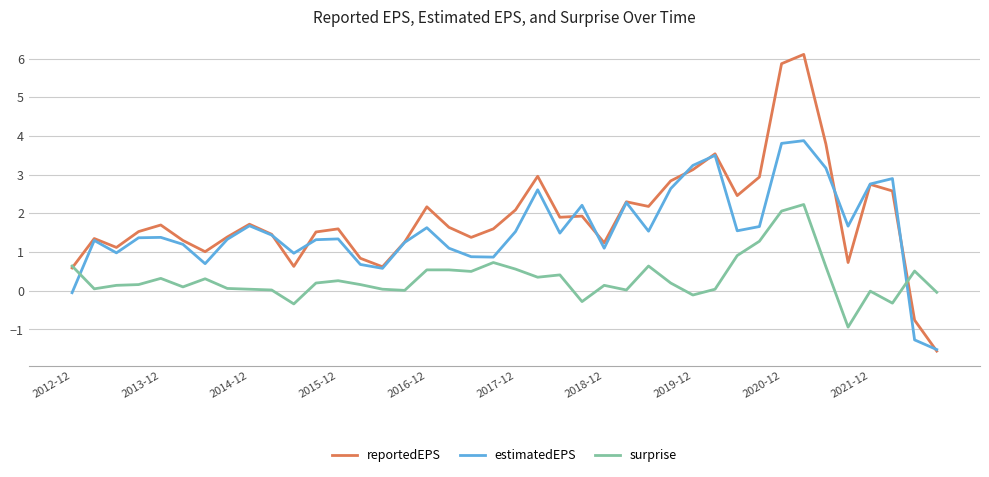

What is the greatest value displayed?

6.1